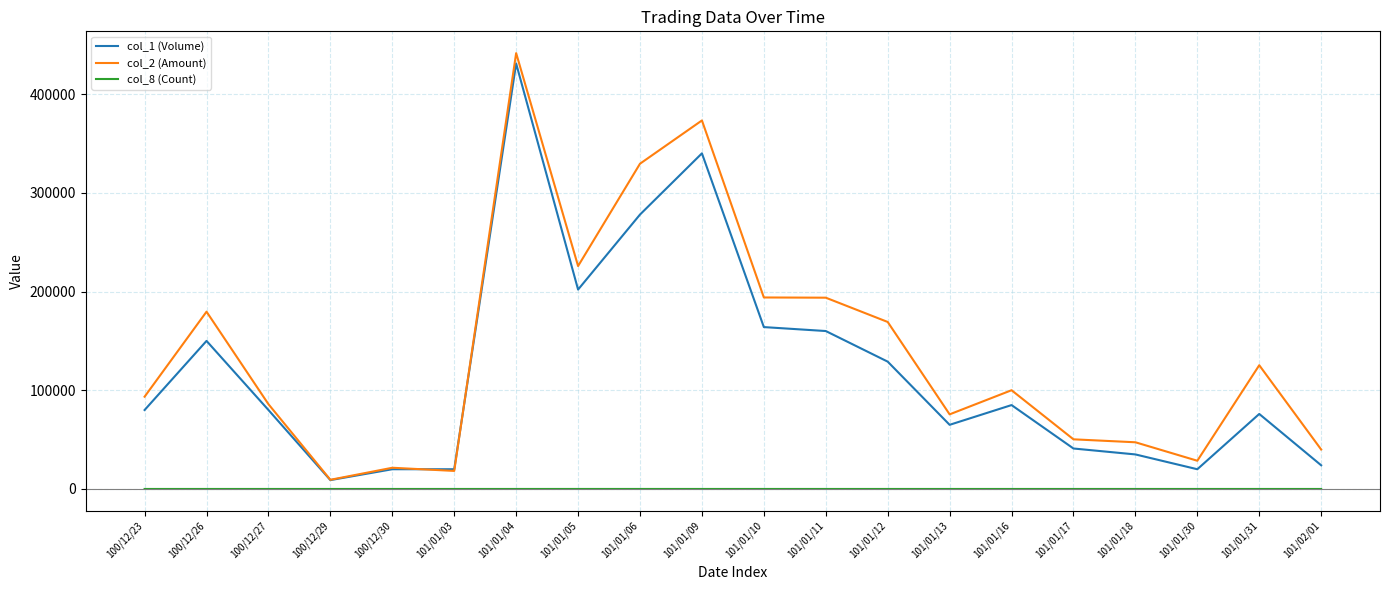

At which category is the sum across all series the highest?

101/01/04